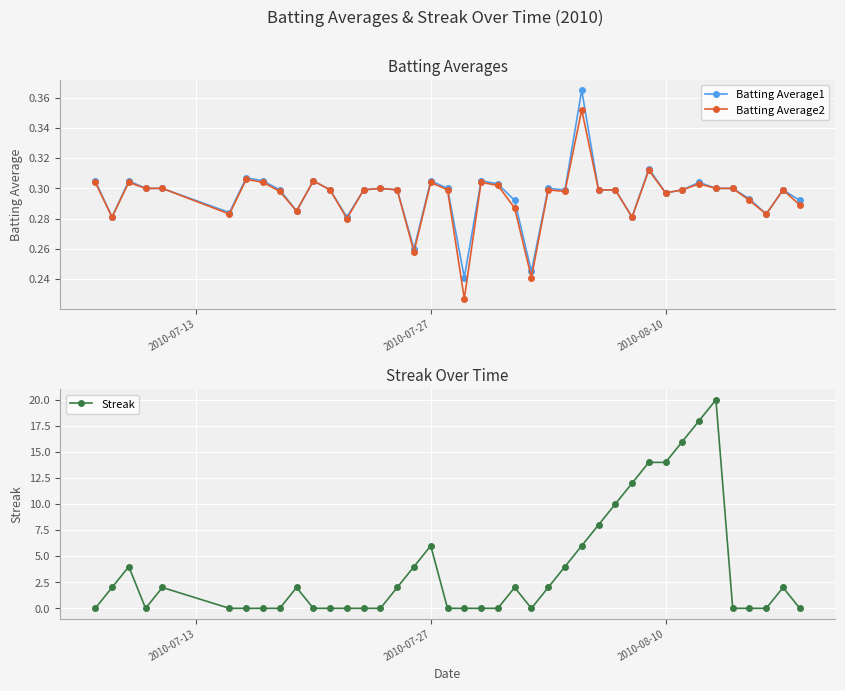

Count the Streak values in the range 0 to 6.

32